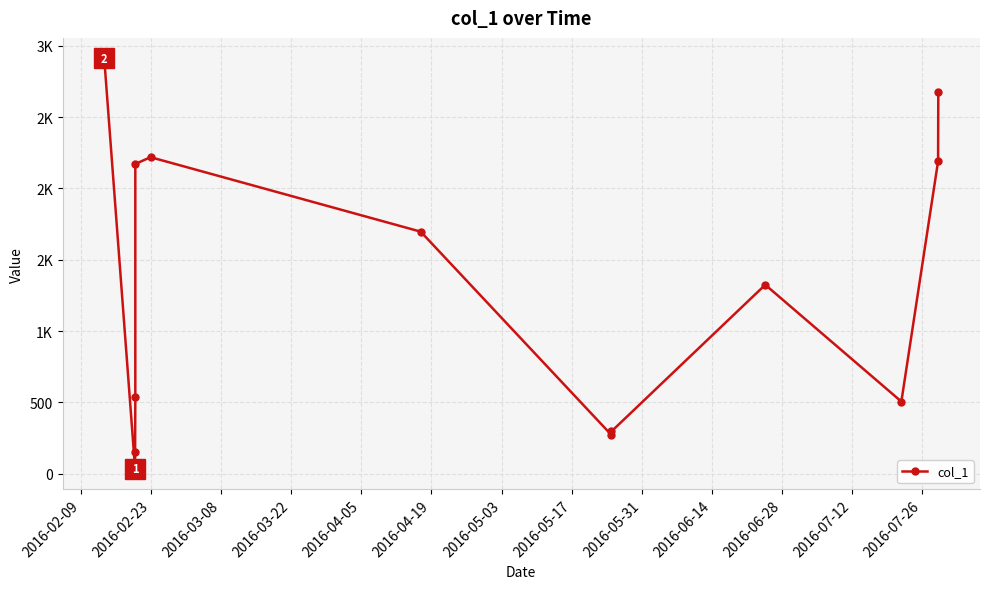

What is the sum of all values?

16982.5